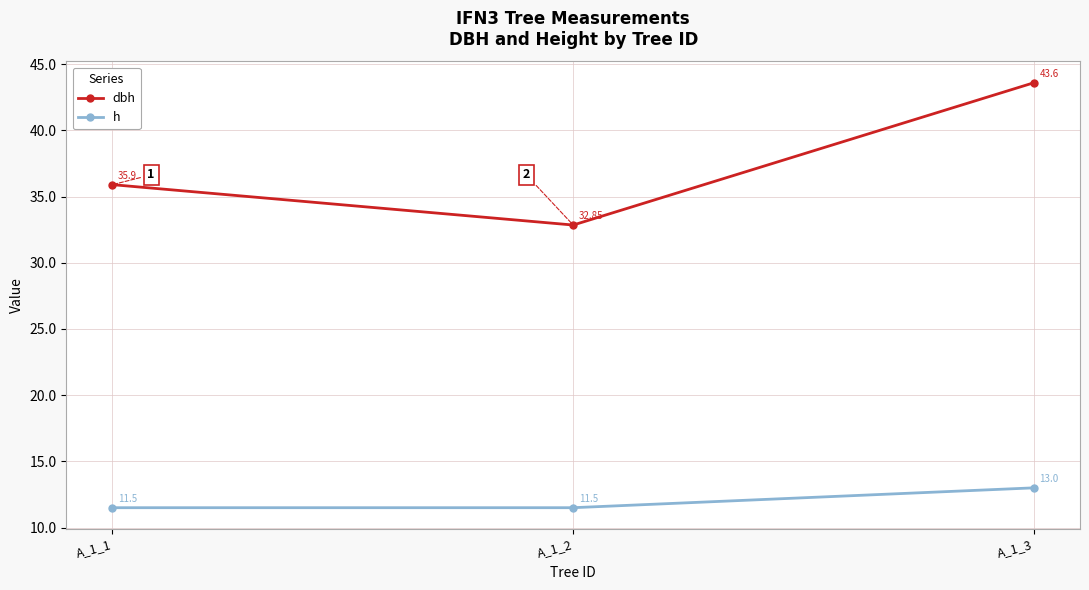

What is the value of the h point at the 2nd from the left?

11.5